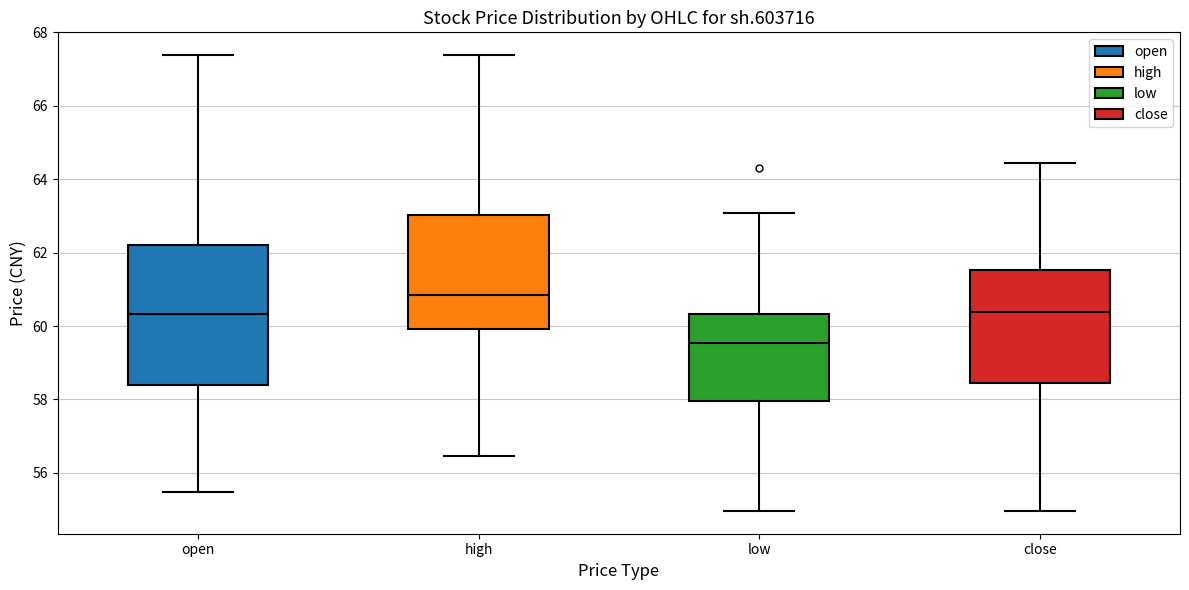

Which box's median line is the lowest?

low